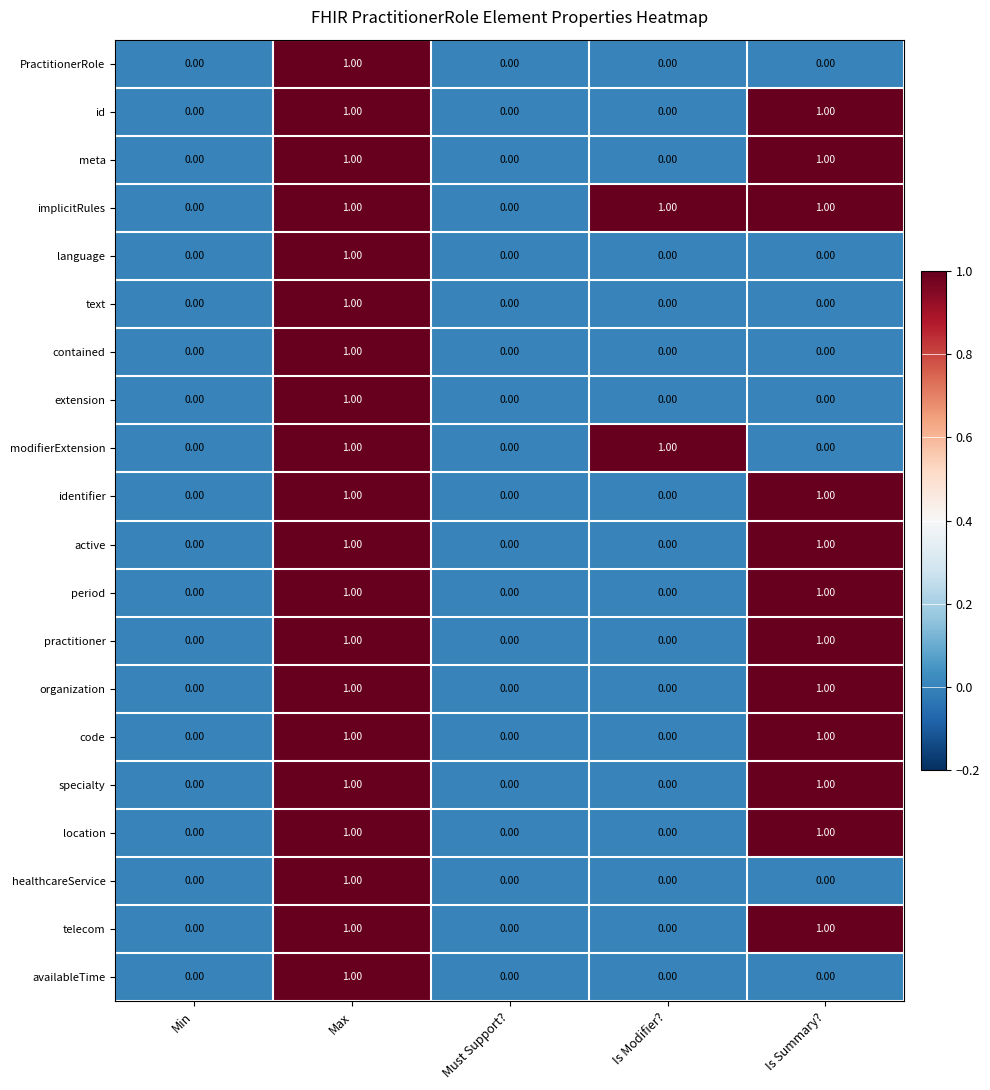

Is the value of implicitRules at Max greater than the value of practitioner at Is Modifier??

Yes